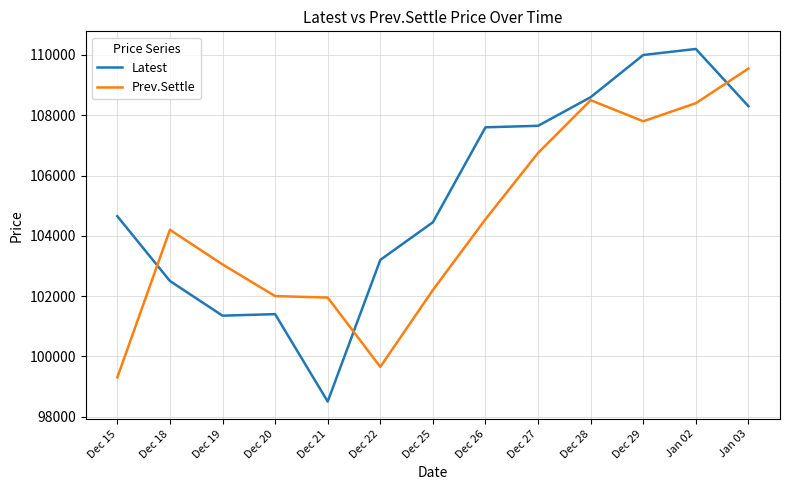

What is the difference between the maximum and minimum values in the Prev.Settle series?

10250